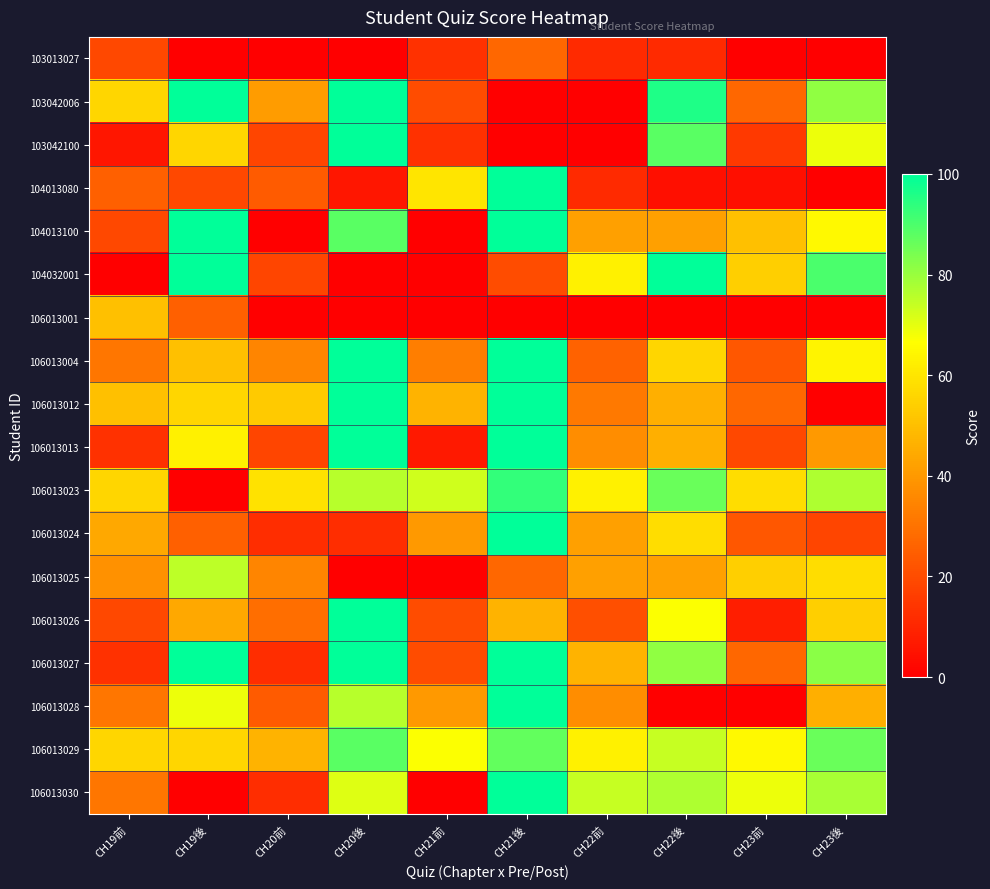

Reading left to right, what are all the values shown in this chart?

103013027: CH19前=19	CH19後=0	CH20前=0	CH20後=0	CH21前=13	CH21後=27	CH22前=11	CH22後=11	CH23前=0	CH23後=0
103042006: CH19前=56	CH19後=100	CH20前=41	CH20後=100	CH21前=20	CH21後=0	CH22前=0	CH22後=96	CH23前=27	CH23後=81
103042100: CH19前=6	CH19後=56	CH20前=18	CH20後=100	CH21前=13	CH21後=0	CH22前=0	CH22後=88	CH23前=15	CH23後=69
104013080: CH19前=25	CH19後=19	CH20前=24	CH20後=6	CH21前=60	CH21後=100	CH22前=11	CH22後=4	CH23前=4	CH23後=0
104013100: CH19前=19	CH19後=100	CH20前=0	CH20後=88	CH21前=0	CH21後=100	CH22前=42	CH22後=42	CH23前=50	CH23後=65
104032001: CH19前=0	CH19後=100	CH20前=18	CH20後=0	CH21前=0	CH21後=20	CH22前=63	CH22後=100	CH23前=54	CH23後=90
106013001: CH19前=50	CH19後=25	CH20前=0	CH20後=0	CH21前=0	CH21後=0	CH22前=0	CH22後=0	CH23前=0	CH23後=0
106013004: CH19前=31	CH19後=50	CH20前=35	CH20後=100	CH21前=33	CH21後=100	CH22前=26	CH22後=56	CH23前=23	CH23後=64
106013012: CH19前=50	CH19後=56	CH20前=53	CH20後=100	CH21前=47	CH21後=100	CH22前=32	CH22後=46	CH23前=27	CH23後=0
106013013: CH19前=13	CH19後=63	CH20前=18	CH20後=100	CH21前=7	CH21後=100	CH22前=37	CH22後=46	CH23前=19	CH23後=40
106013023: CH19前=56	CH19後=0	CH20前=59	CH20後=76	CH21前=73	CH21後=93	CH22前=63	CH22後=86	CH23前=58	CH23後=77
106013024: CH19前=44	CH19後=25	CH20前=12	CH20後=12	CH21前=40	CH21後=100	CH22前=42	CH22後=58	CH23前=23	CH23後=18
106013025: CH19前=38	CH19後=75	CH20前=35	CH20後=0	CH21前=0	CH21後=27	CH22前=42	CH22後=42	CH23前=54	CH23後=58
106013026: CH19前=19	CH19後=44	CH20前=29	CH20後=100	CH21前=20	CH21後=47	CH22前=21	CH22後=67	CH23前=8	CH23後=54
106013027: CH19前=13	CH19後=100	CH20前=12	CH20後=100	CH21前=20	CH21後=100	CH22前=47	CH22後=81	CH23前=27	CH23後=82
106013028: CH19前=31	CH19後=69	CH20前=24	CH20後=76	CH21前=40	CH21後=100	CH22前=37	CH22後=0	CH23前=0	CH23後=46
106013029: CH19前=56	CH19後=56	CH20前=47	CH20後=88	CH21前=67	CH21後=87	CH22前=63	CH22後=74	CH23前=65	CH23後=86
106013030: CH19前=31	CH19後=0	CH20前=12	CH20後=71	CH21前=0	CH21後=100	CH22前=74	CH22後=77	CH23前=69	CH23後=78